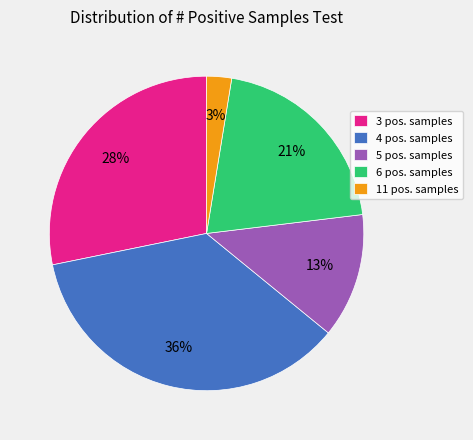

How many segments does this pie chart have?

5